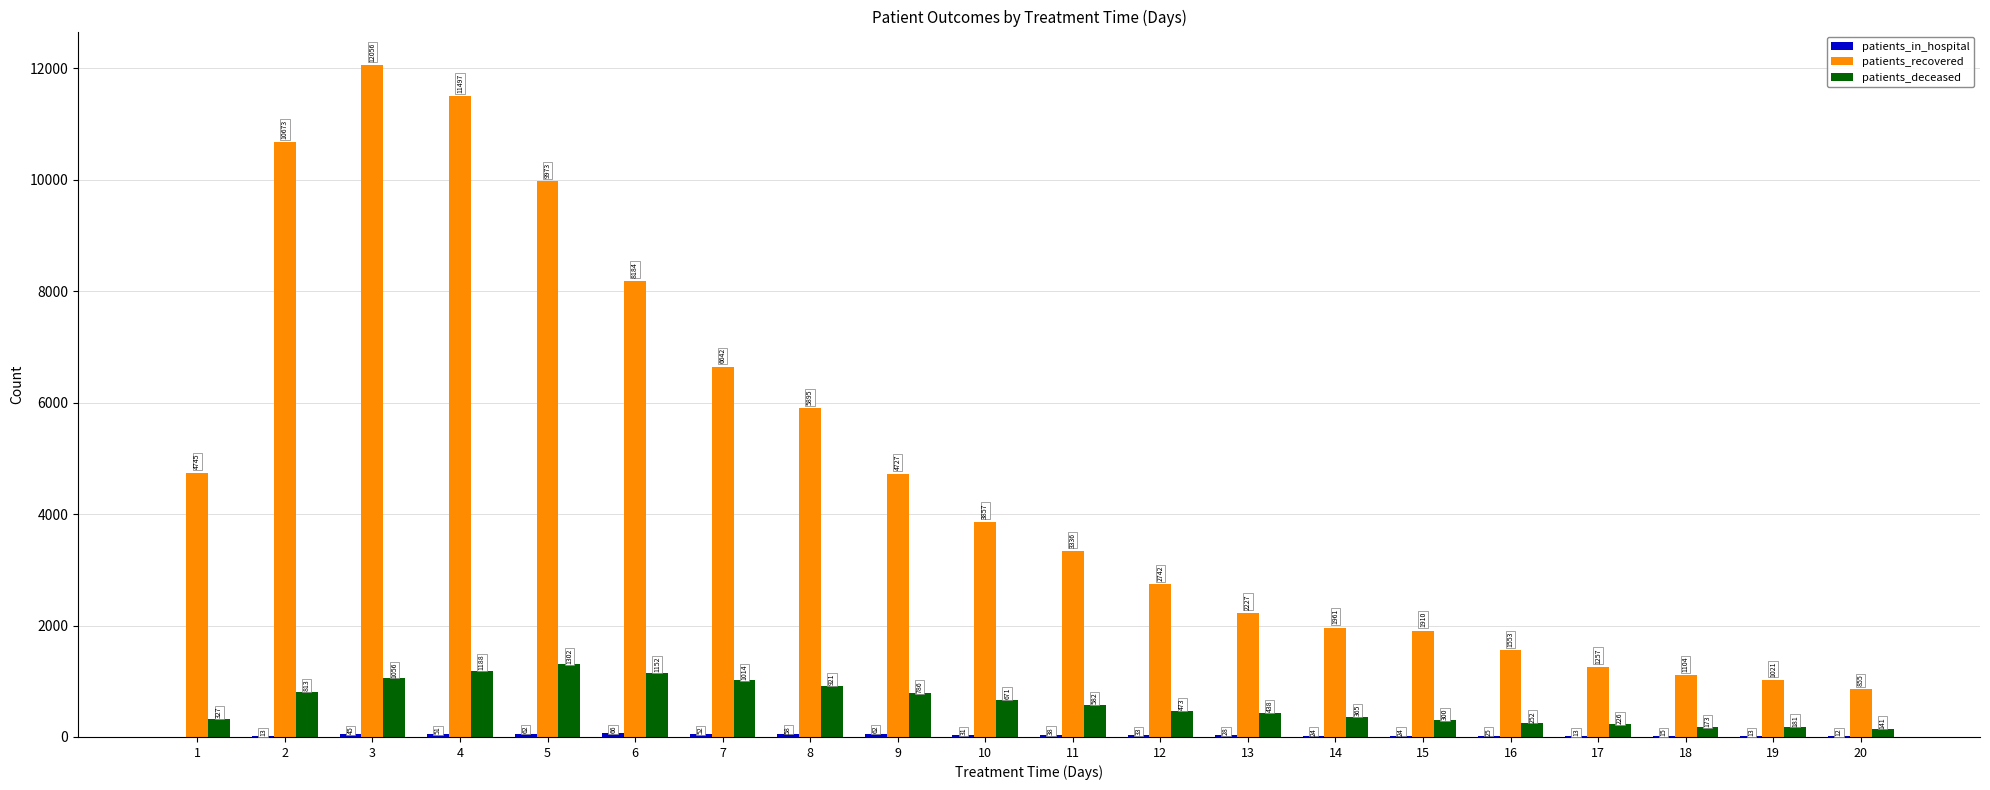

What is the difference between the patients_recovered values at 1 and 13?

2518